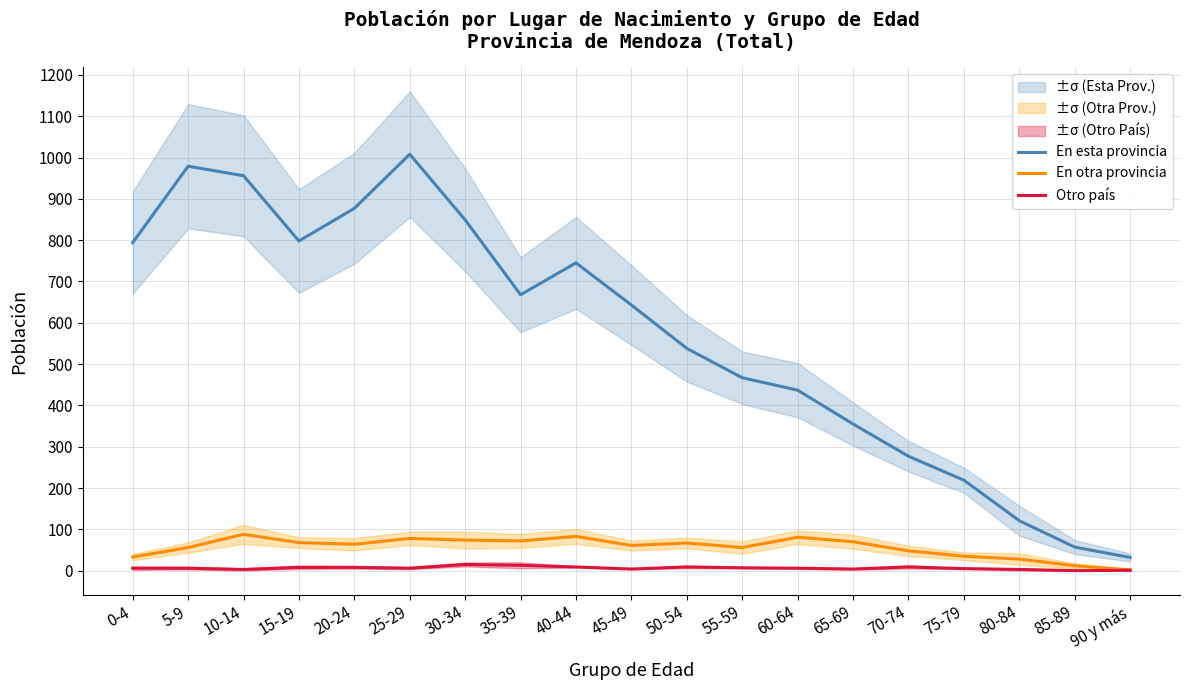

The value of En esta provincia at 85-89 is 16. True or false?

False